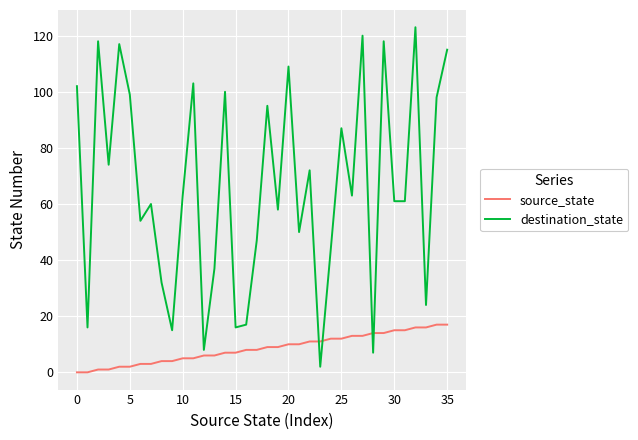

What is the greatest value displayed?

123